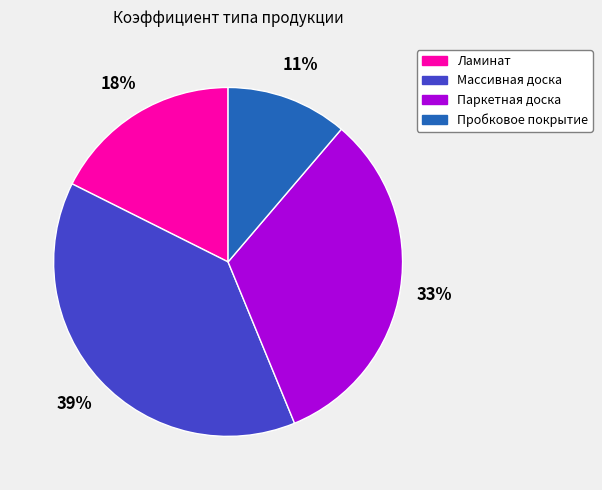

Approximately how many times larger is the value at Паркетная доска compared to Массивная доска?

0.8